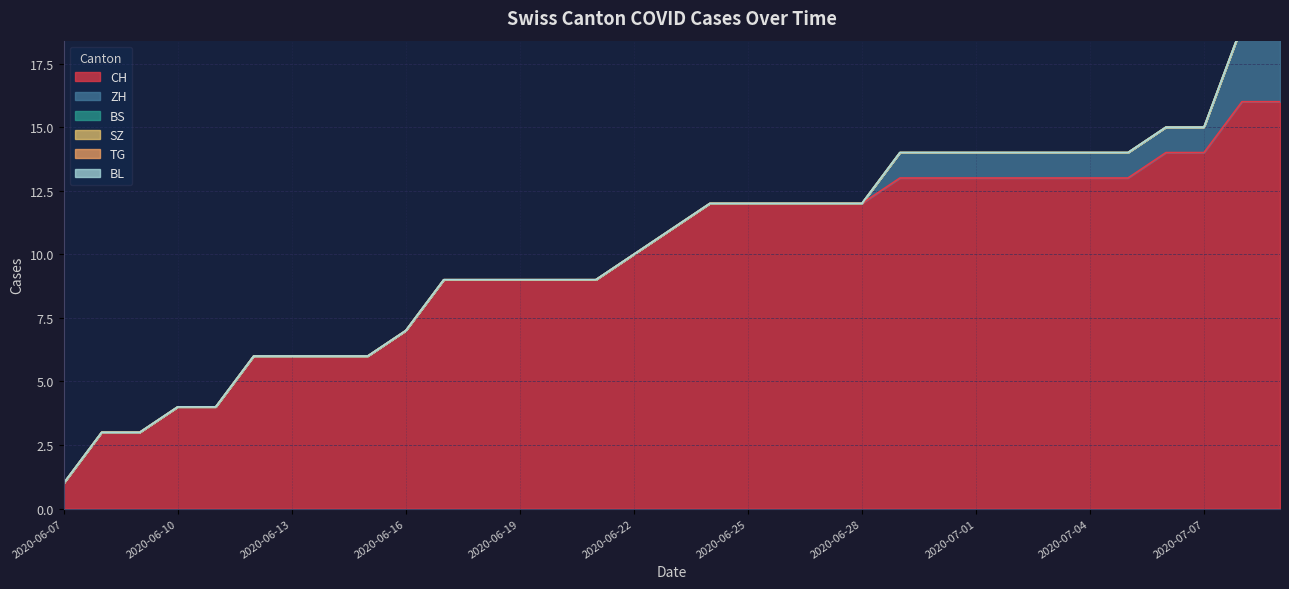

True or false: TG and SZ cross at least once.

False